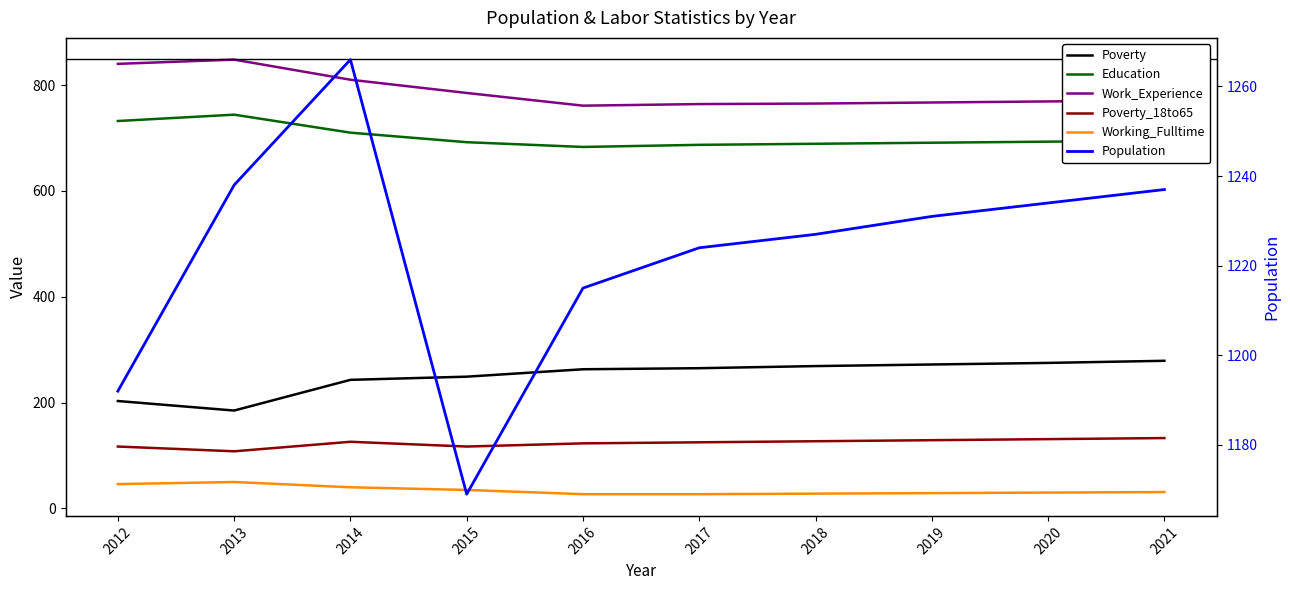

At which label does Education reach its peak?

2013